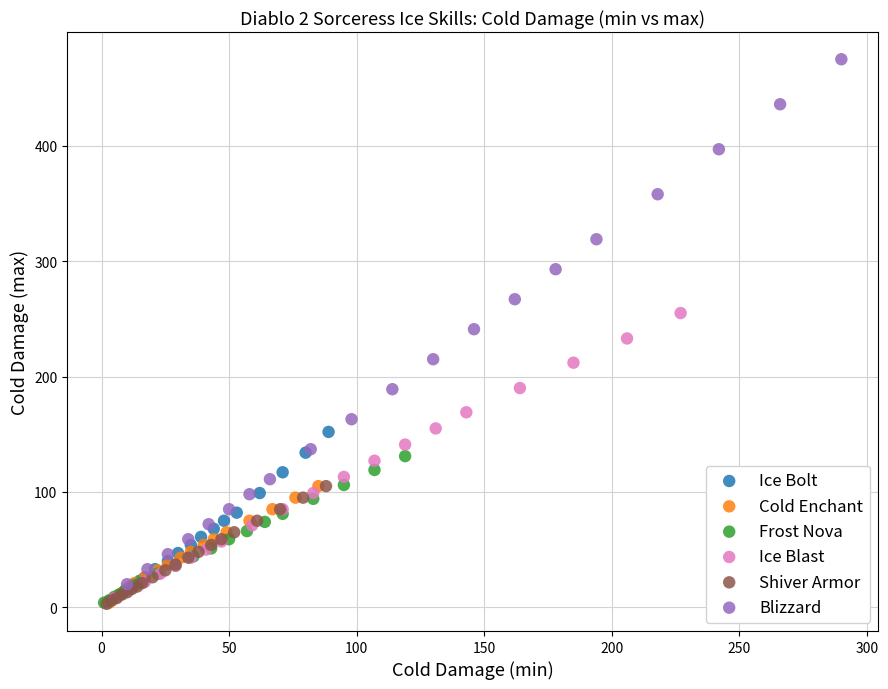

Which series has the widest spread of Y values?

Blizzard